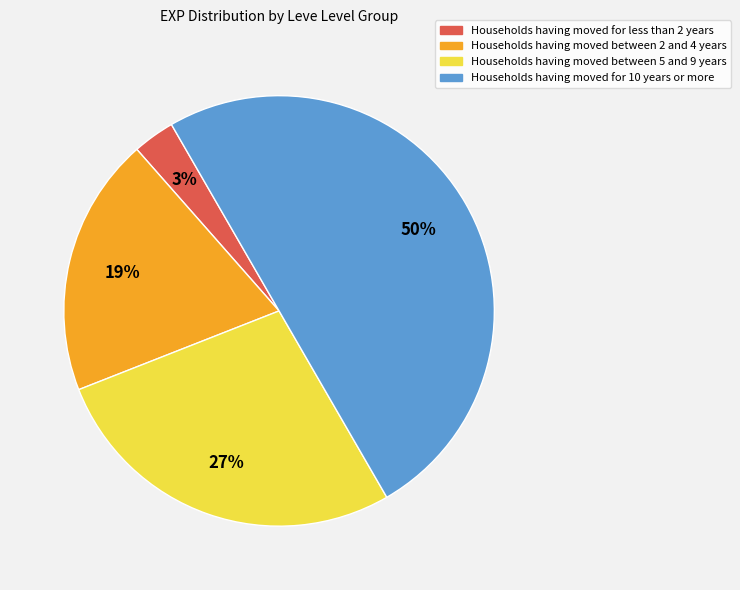

Which category has the biggest portion of the pie?

Households having moved for 10 years or more